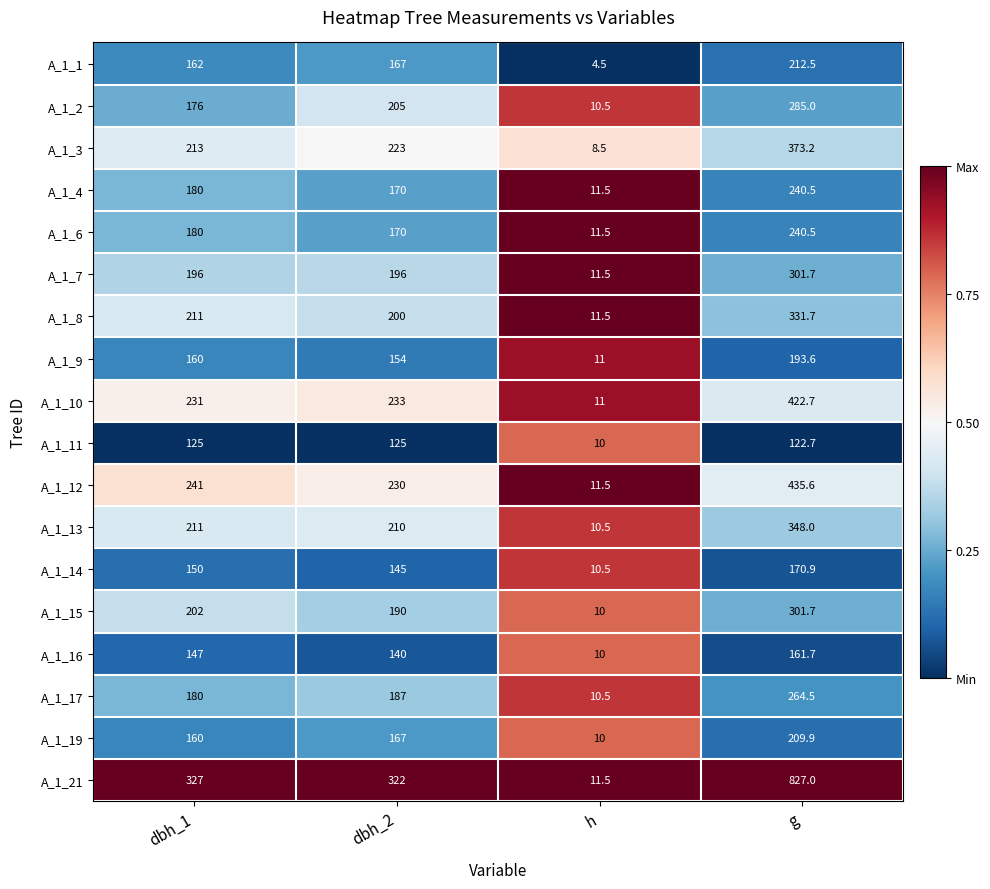

What is the approximate value of A_1_6 at h?

11.5